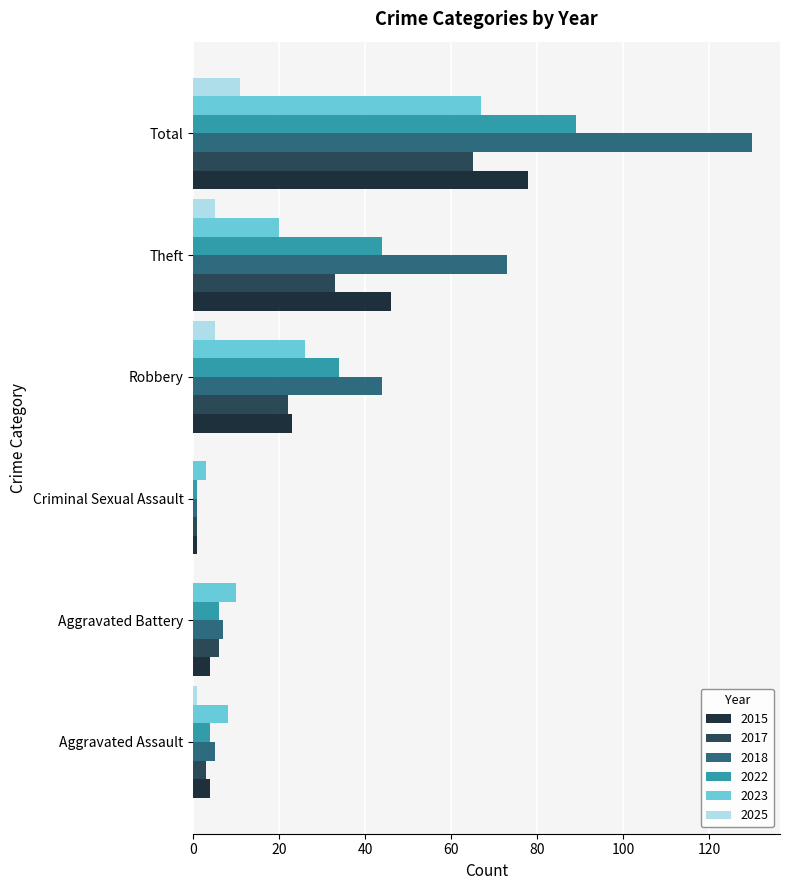

The value of 2018 at Robbery is 68. True or false?

False